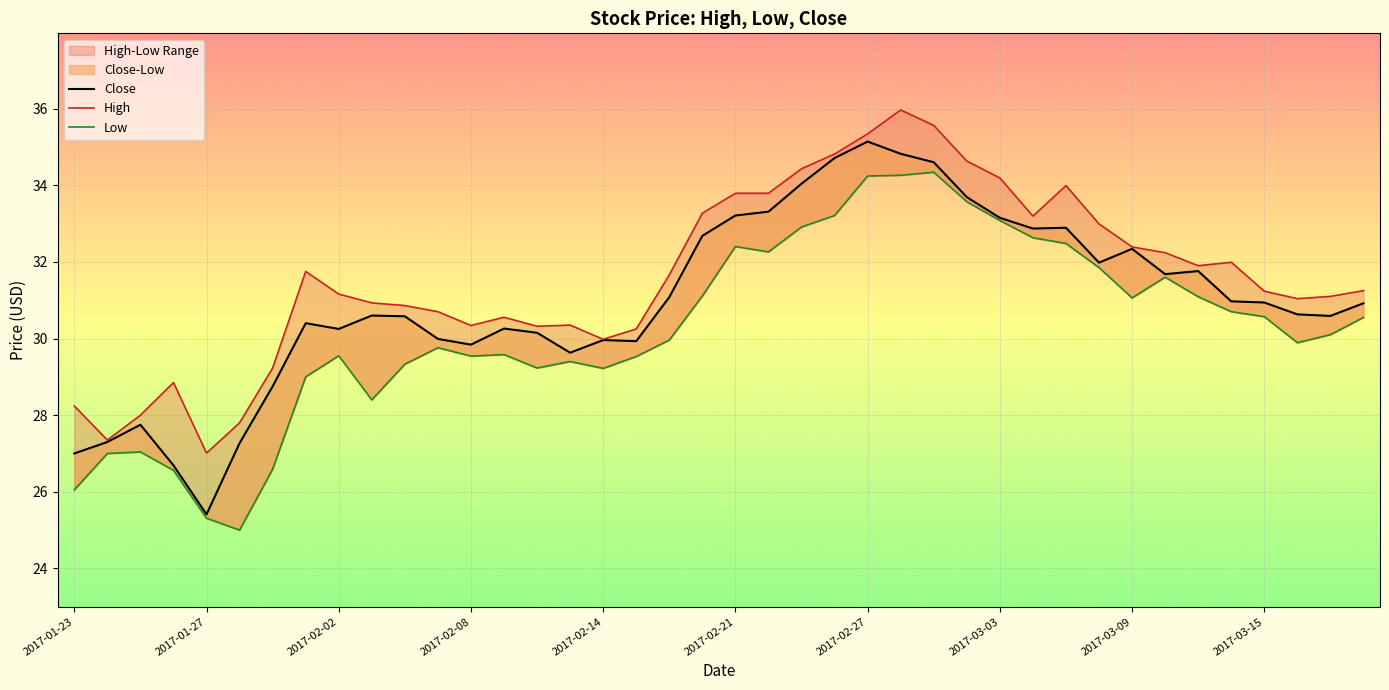

True or false: High and Close intersect in this chart.

False